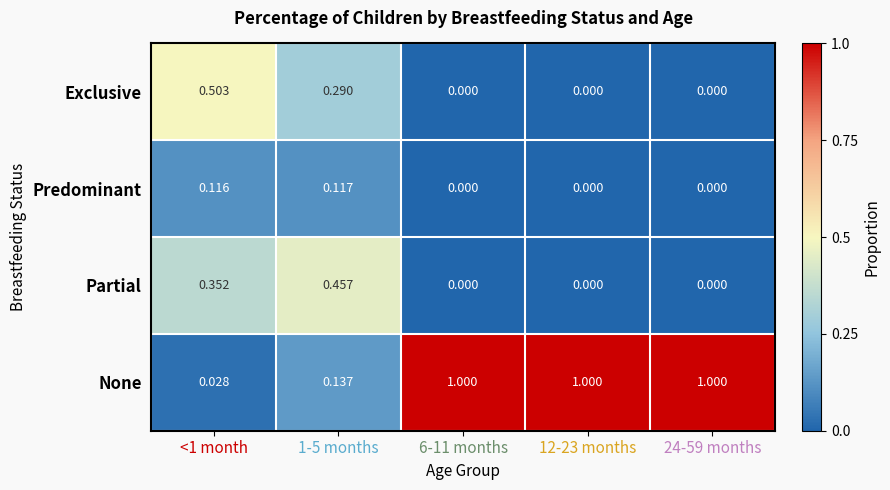

Which series has the largest range (max minus min)?

None